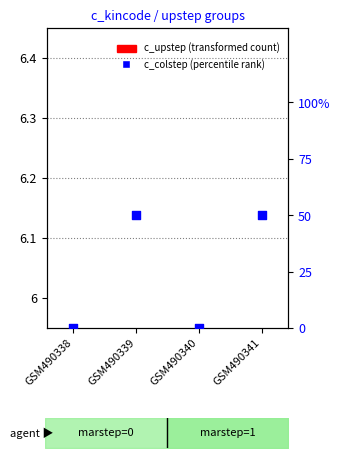

Which series has the largest total across all categories?

c_colstep (percentile rank)